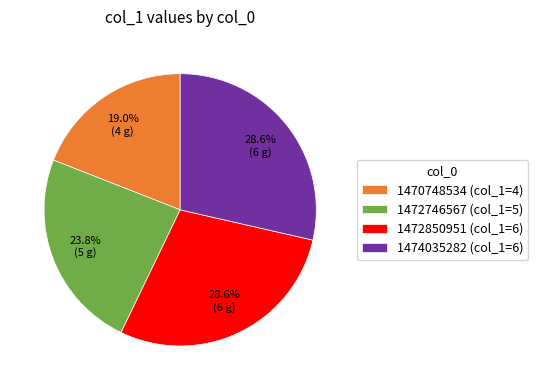

Combined, what portion of the pie is 1470748534 (col_1=4) and 1474035282 (col_1=6)?

47.6%